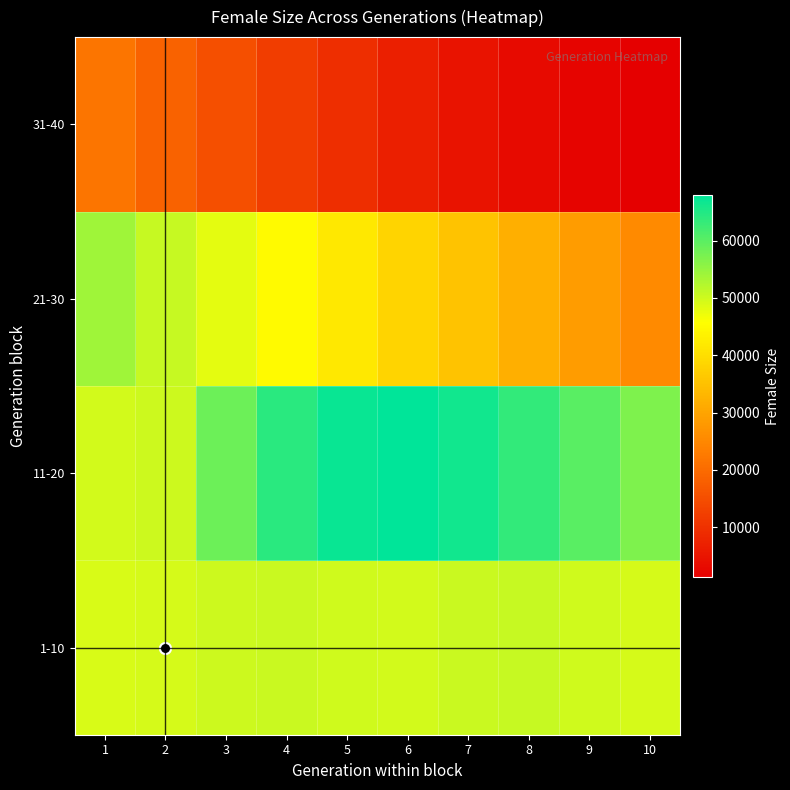

How many distinct data groups are displayed?

4